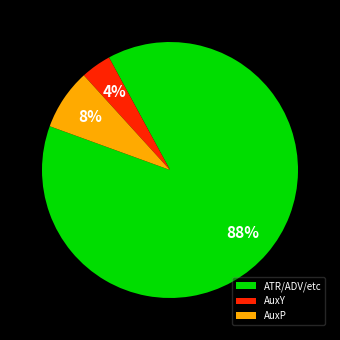

The AuxP slice represents 8% of the pie. True or false?

True